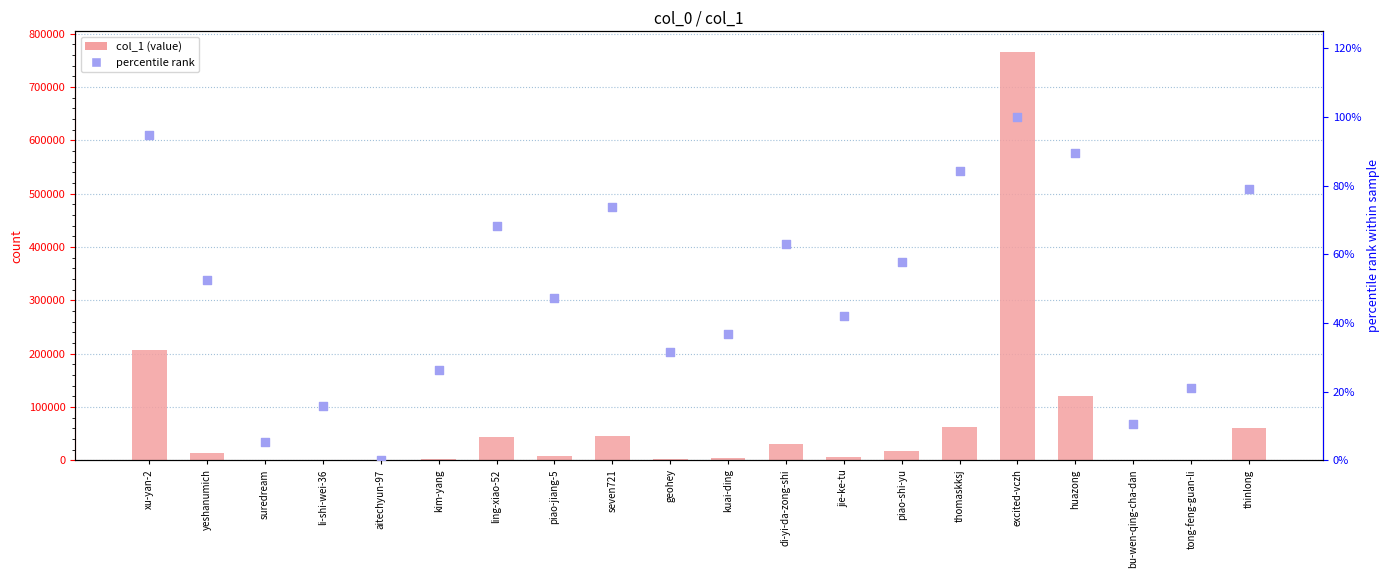

Which series has the largest total across all categories?

col_1